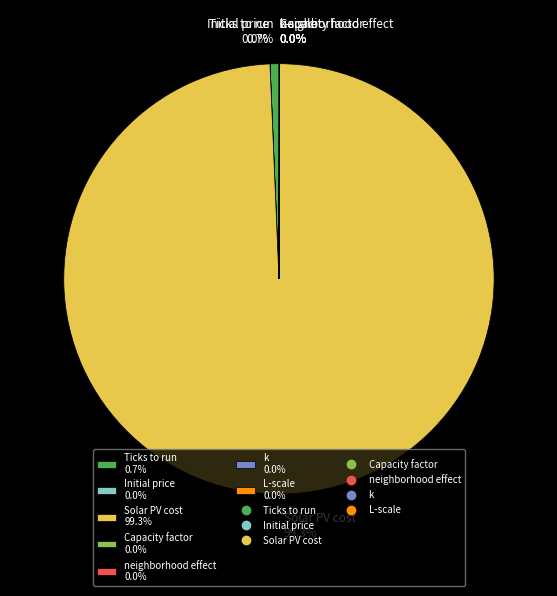

What portion of the pie excludes Solar PV cost 99.3%?

0.7%